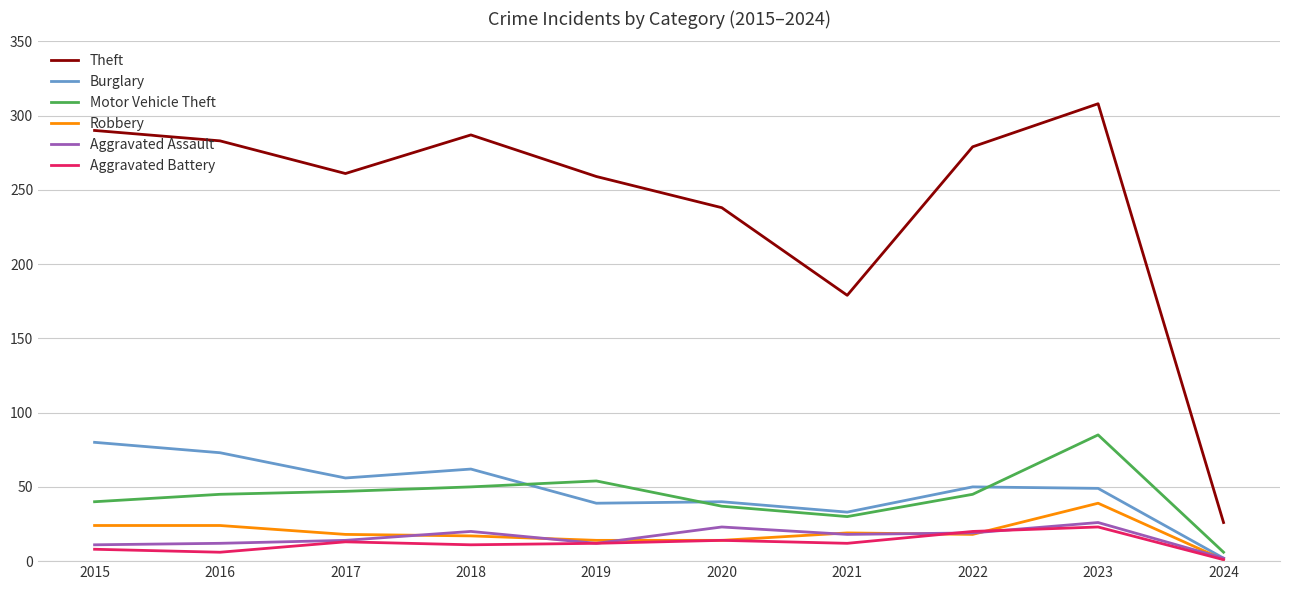

True or false: Motor Vehicle Theft has a value of 80 at 2017.

False